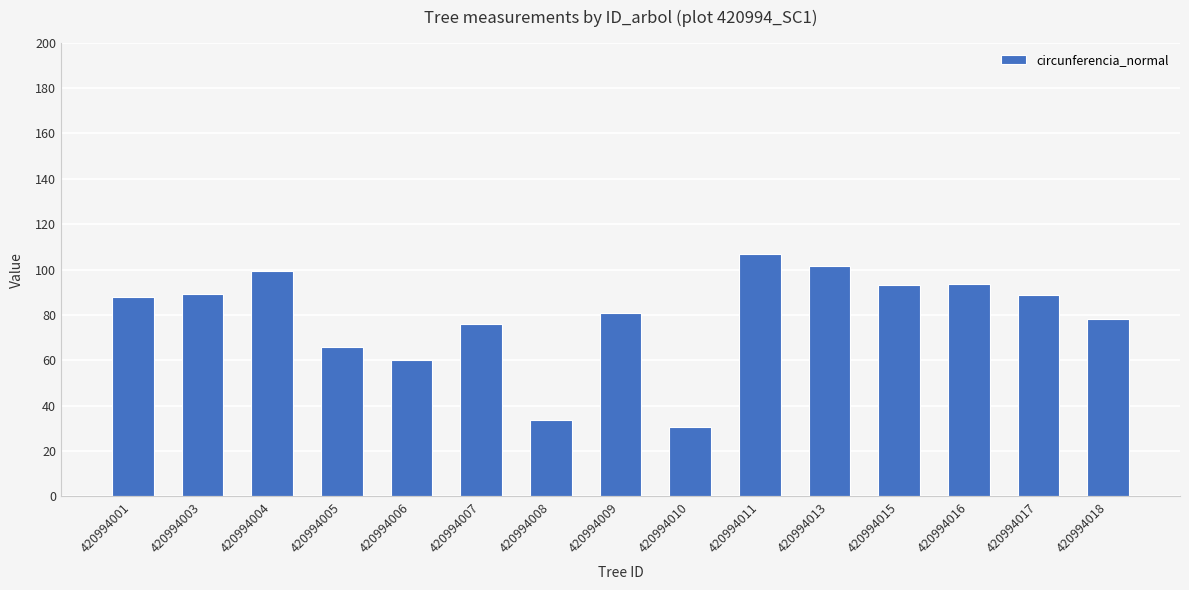

What is the value of the 2nd bar from the left?

89.1